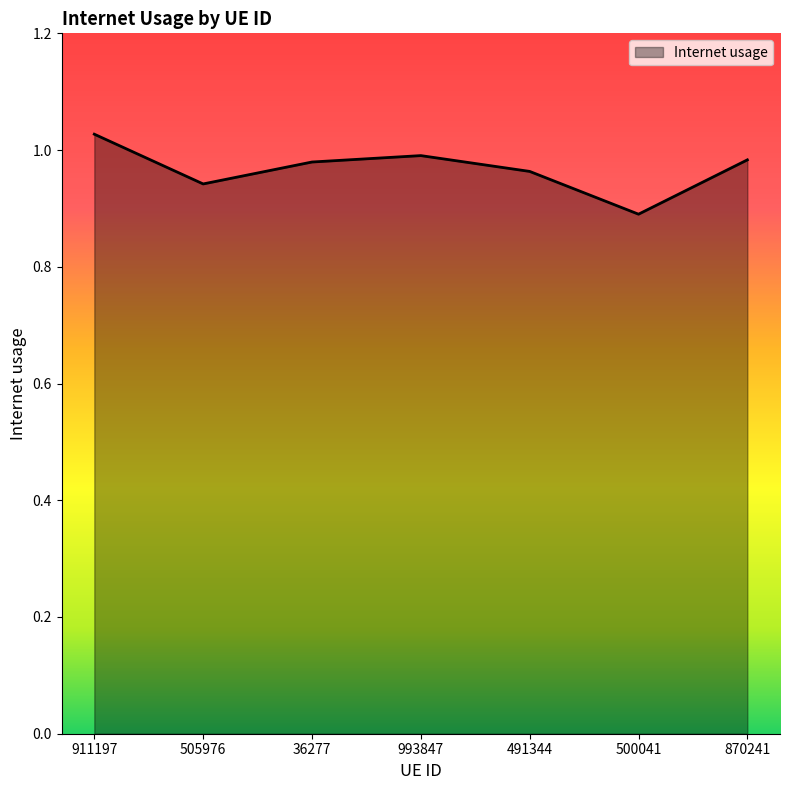

How many interior local valleys (lower than both neighbors) does the data have?

2